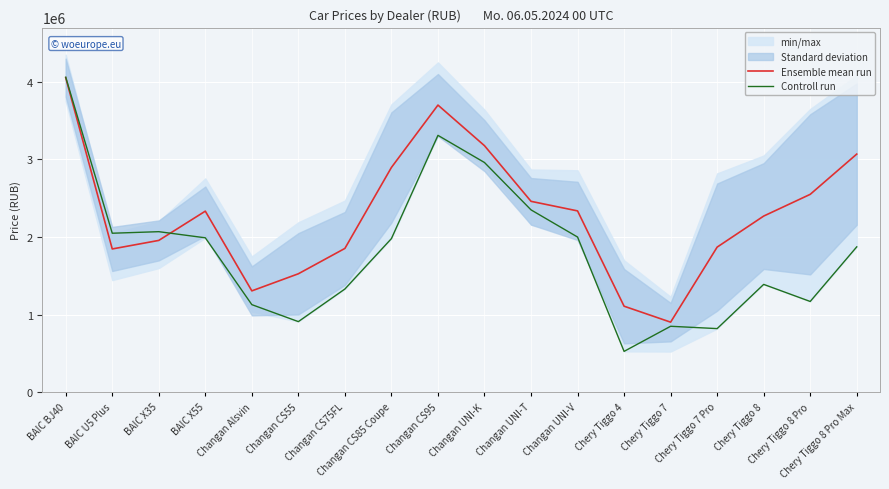

What is the value of the Ensemble mean run point at the 15th from the left?

1870066.7